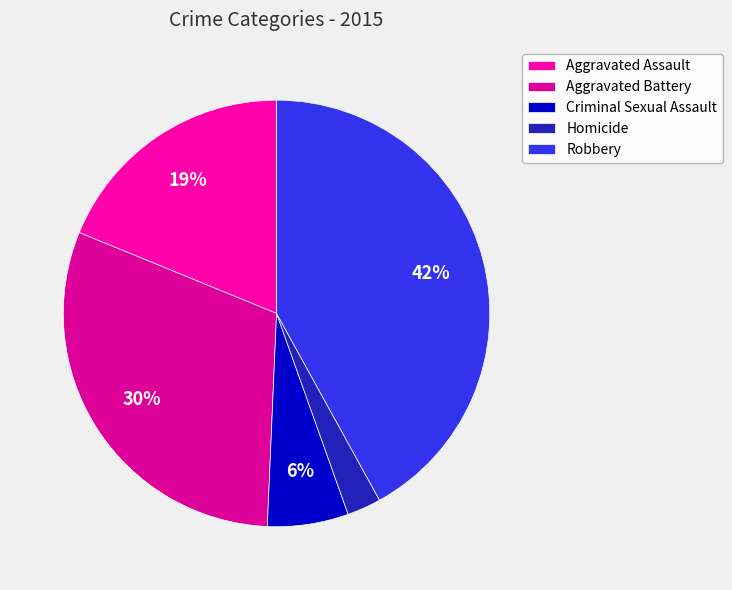

The Aggravated Assault slice represents 19% of the pie. True or false?

True